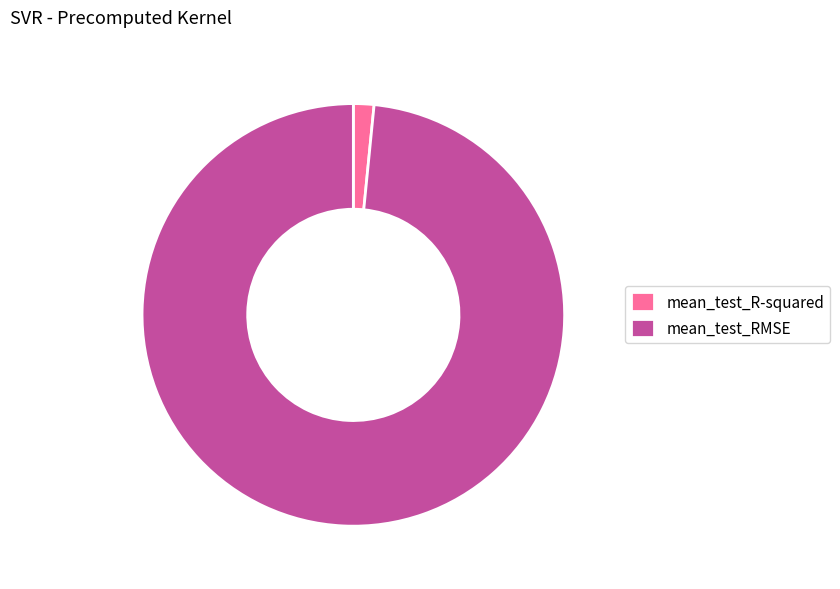

Rank the categories by value from highest to lowest.

mean_test_RMSE, mean_test_R-squared